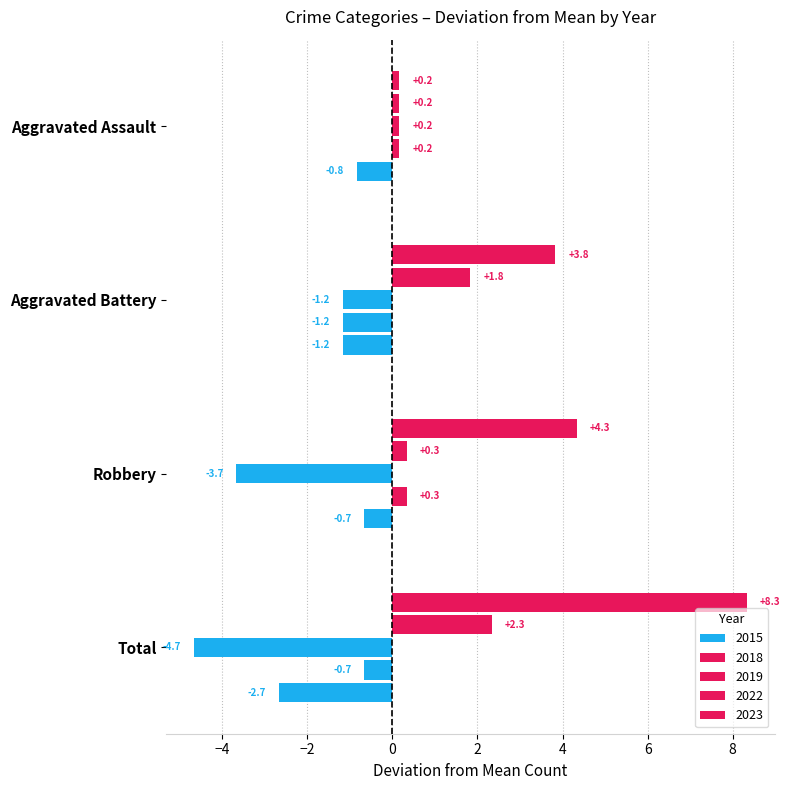

How many data points does each series have?

4